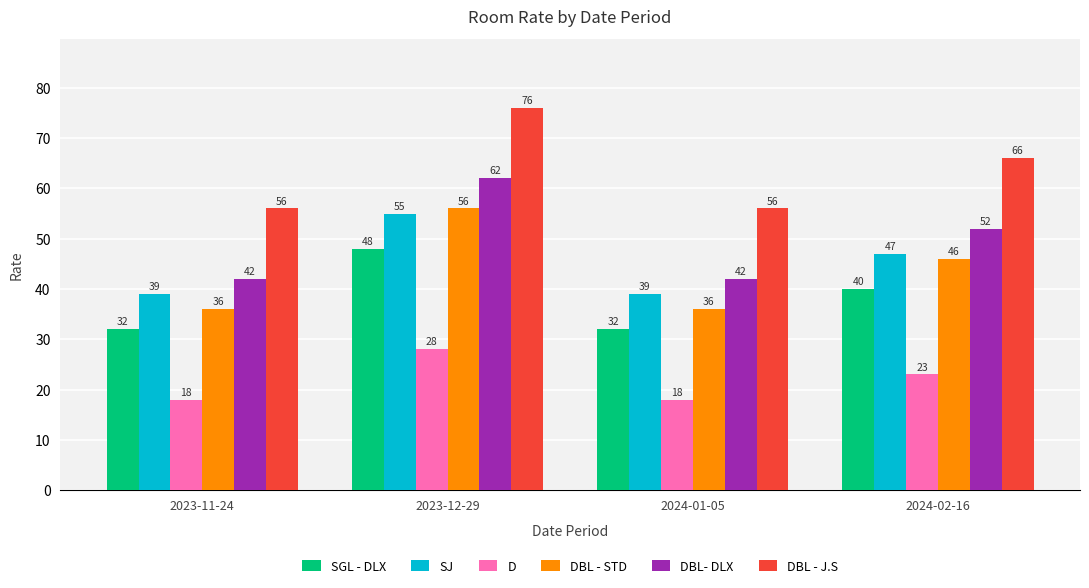

Rank the series at 2023-12-29 from highest to lowest value.

DBL - J.S, DBL- DLX, DBL - STD, SJ, SGL - DLX, D